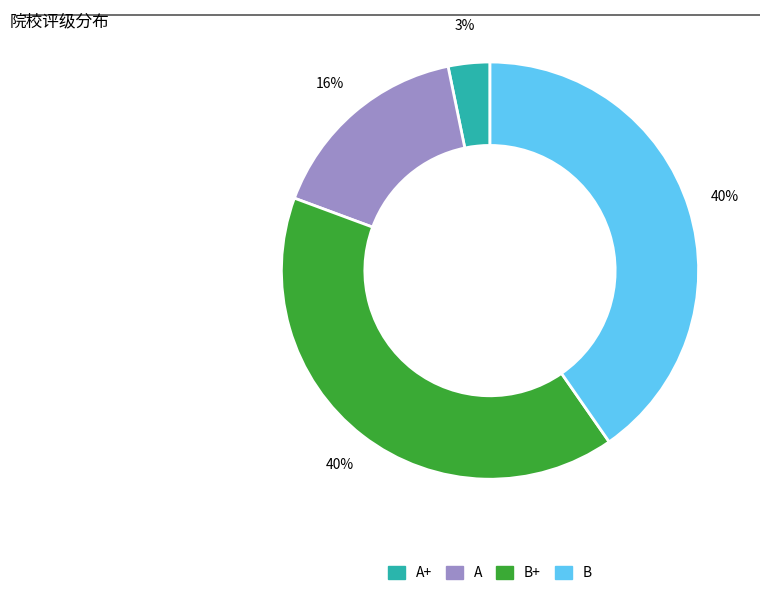

To the nearest percent, what is the average slice percentage?

25%